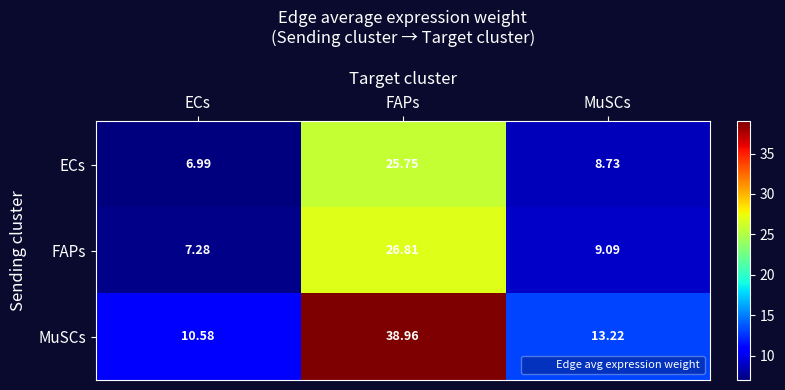

Which series has the largest range (max minus min)?

MuSCs